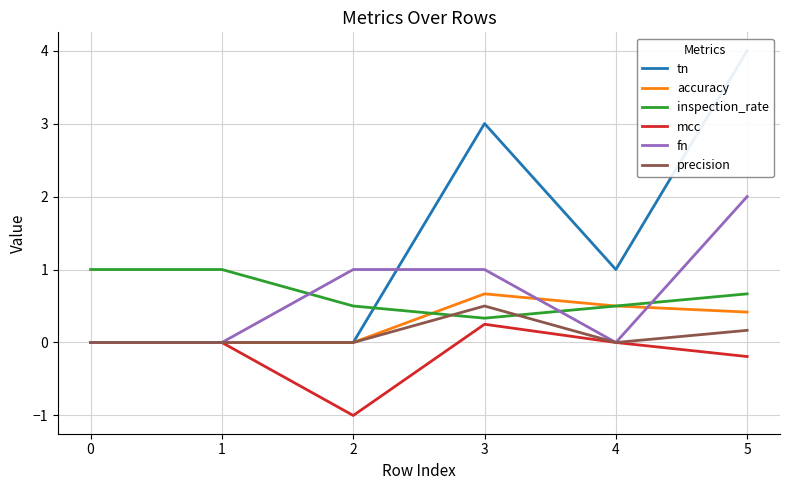

Is the value of tn at 0 greater than the value of precision at 4?

No